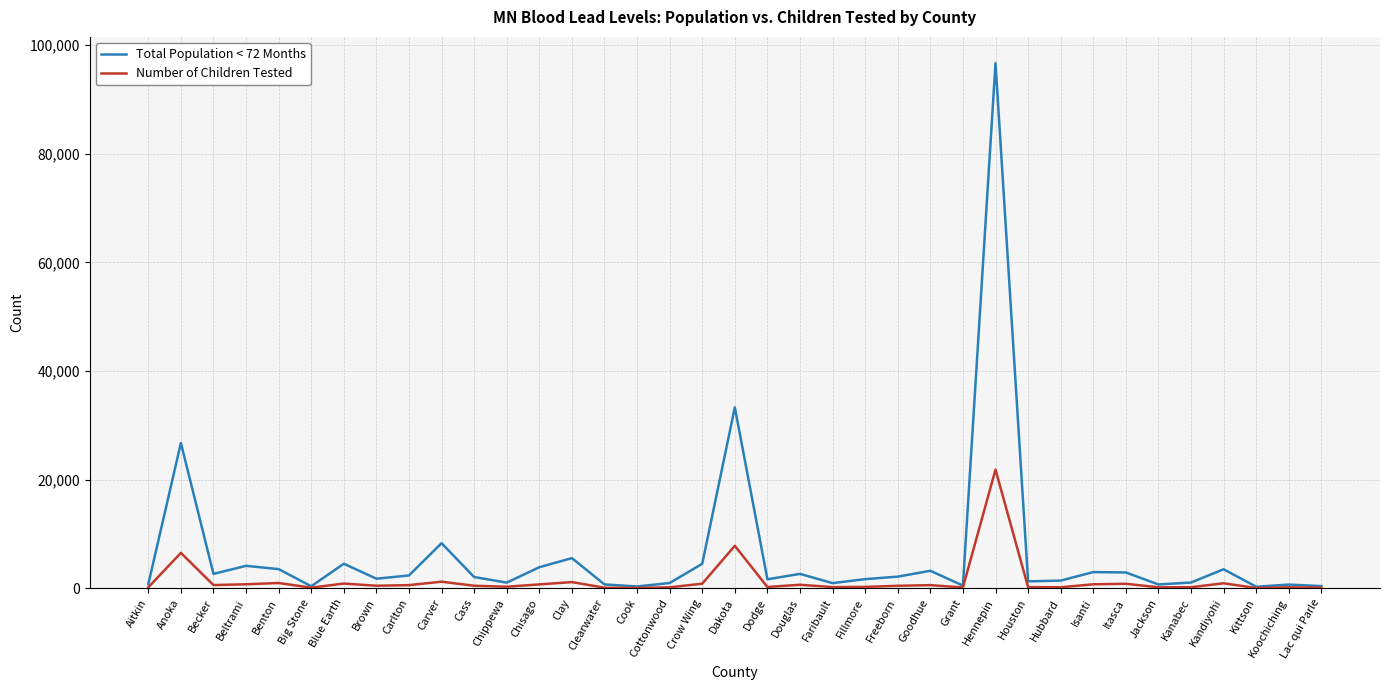

Is it true that Number of Children Tested equals 21831 at Hennepin?

True